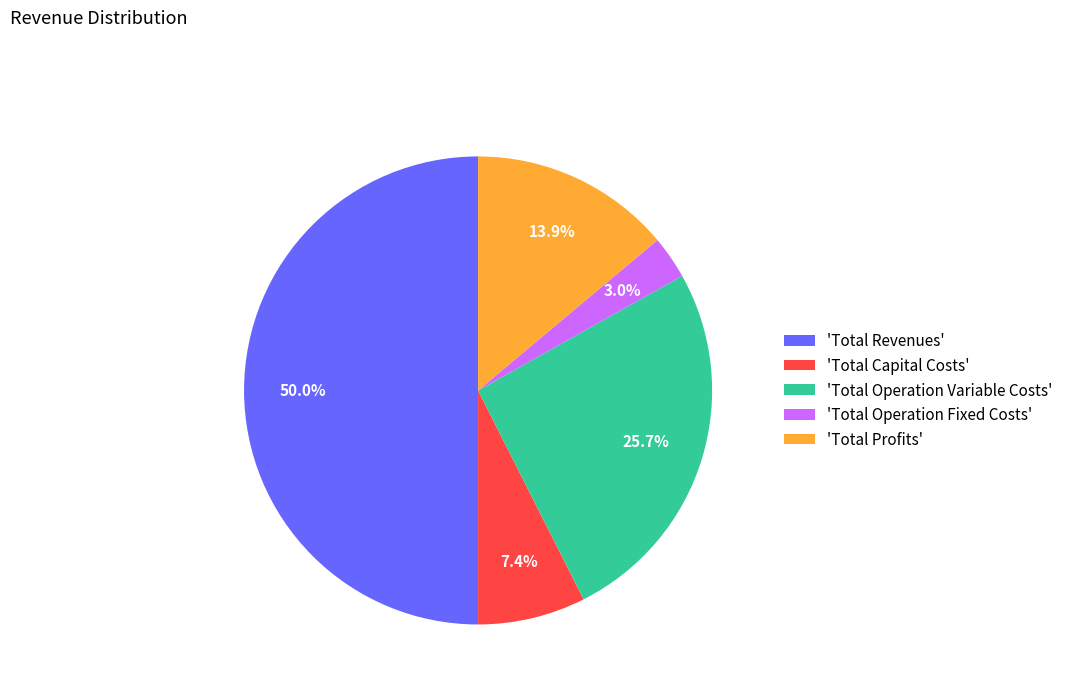

How much of the chart is everything except 'Total Capital Costs'?

92.6%